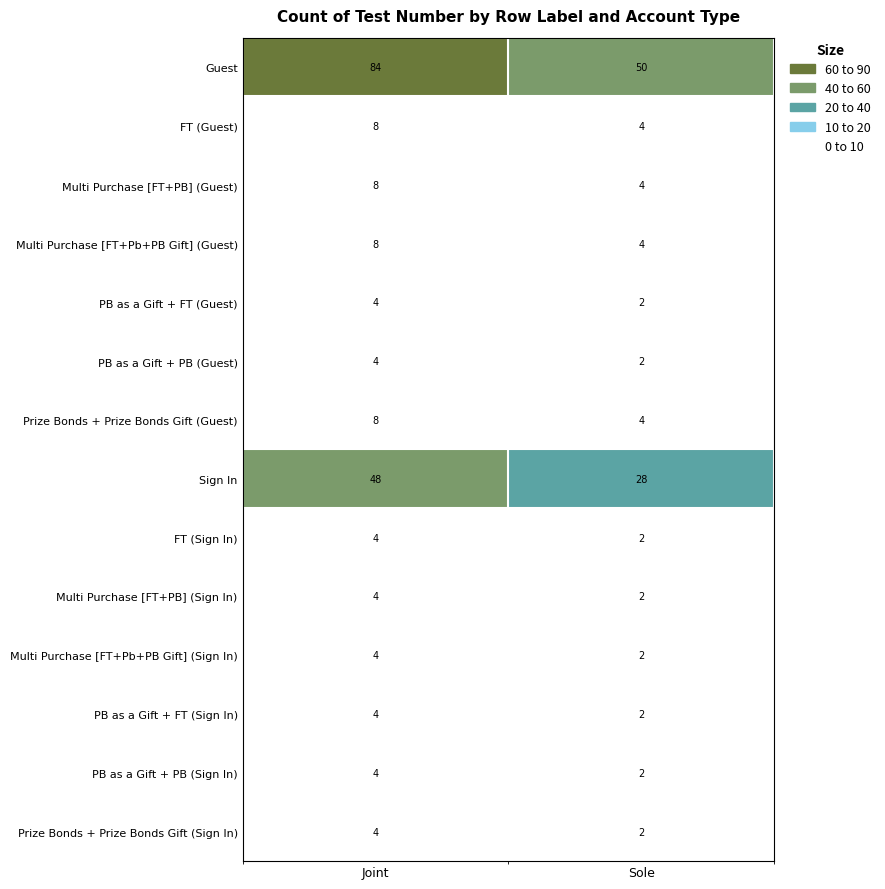

Which series changed the most between Joint and Sole?

Guest